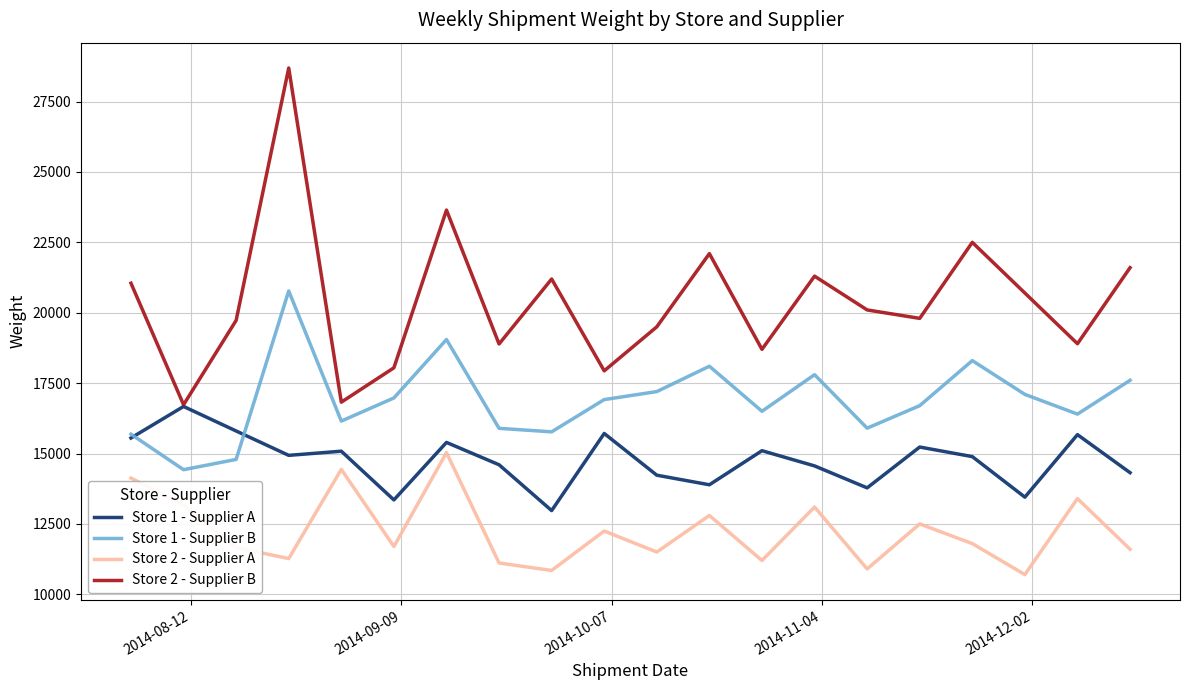

How many lines are shown in the chart?

4